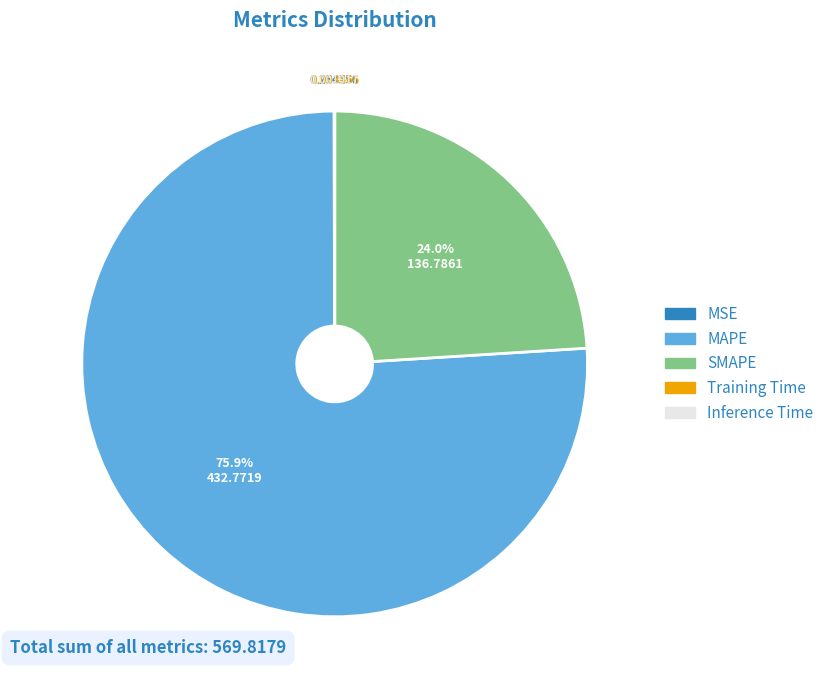

Which slice is the largest?

MAPE